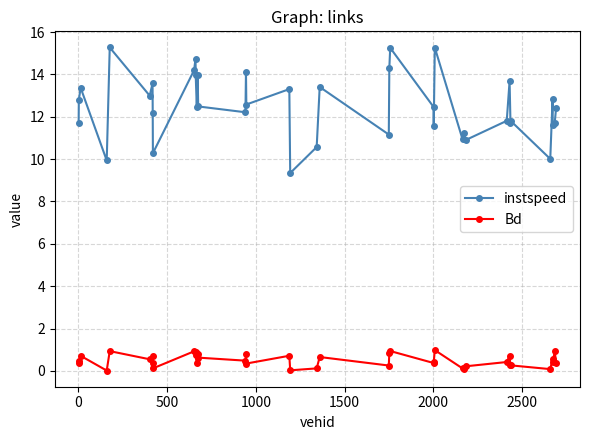

List the series in order of their peak value, highest first.

instspeed, Bd